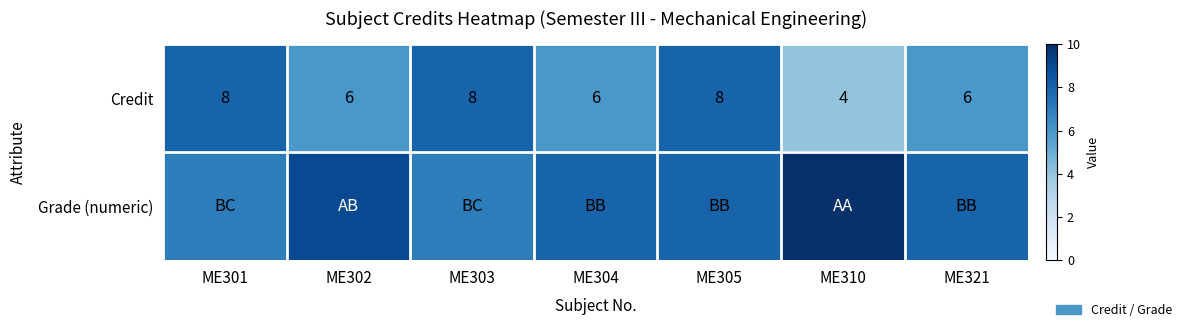

At which category is the sum across all series the highest?

ME305